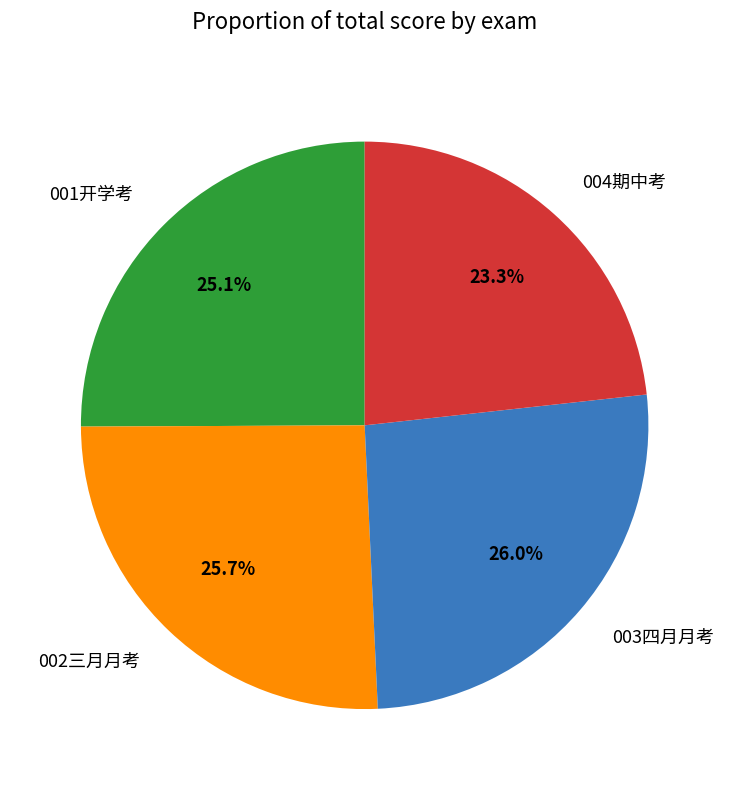

To the nearest percent, what is the difference between the largest and smallest slice percentages?

3%